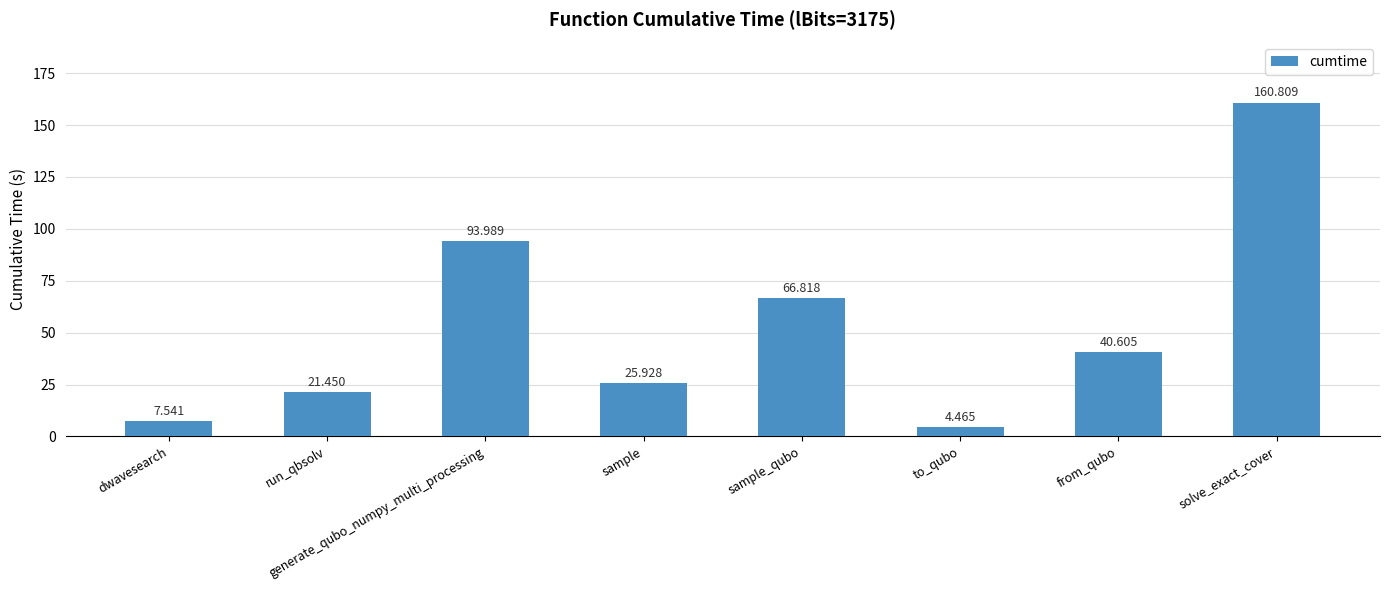

Count the number of categories in the chart.

8